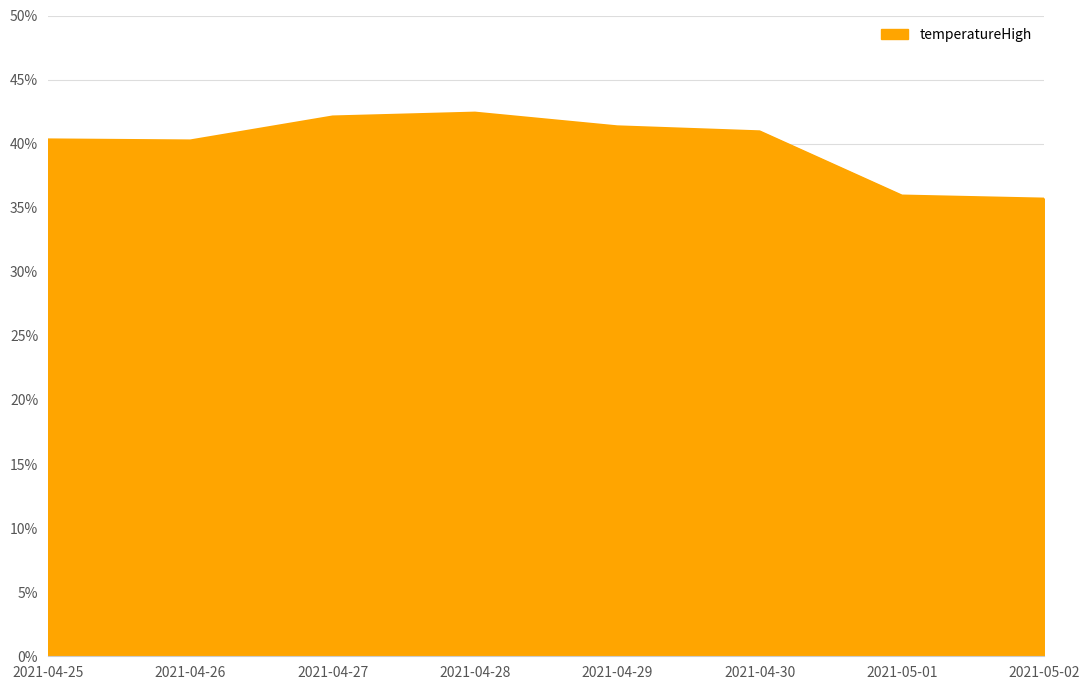

What is the smallest value displayed?

35.7